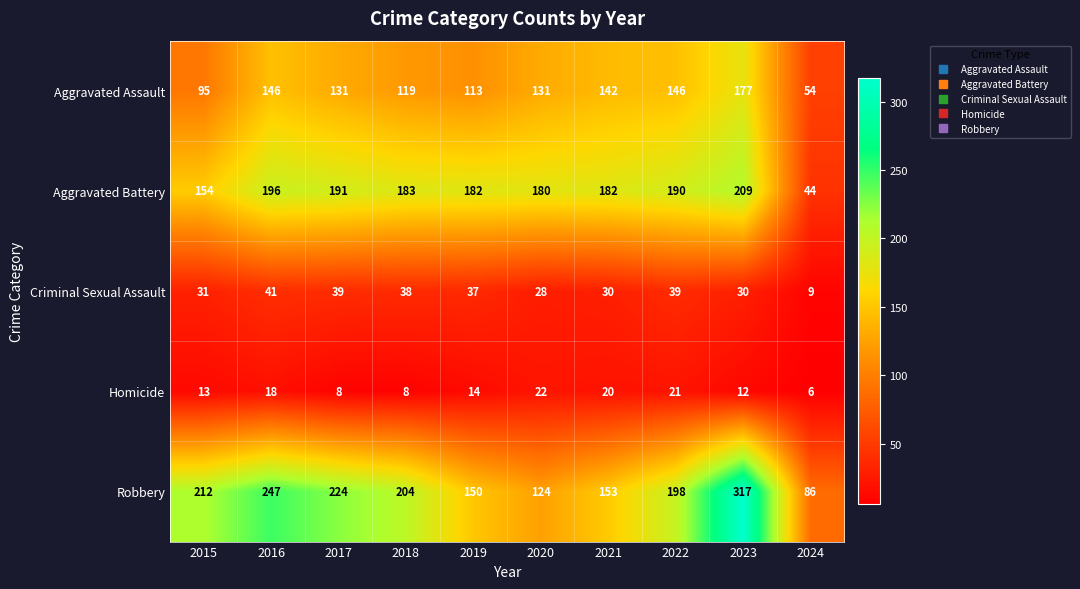

What is the difference between the maximum and minimum values in the Criminal Sexual Assault series?

32